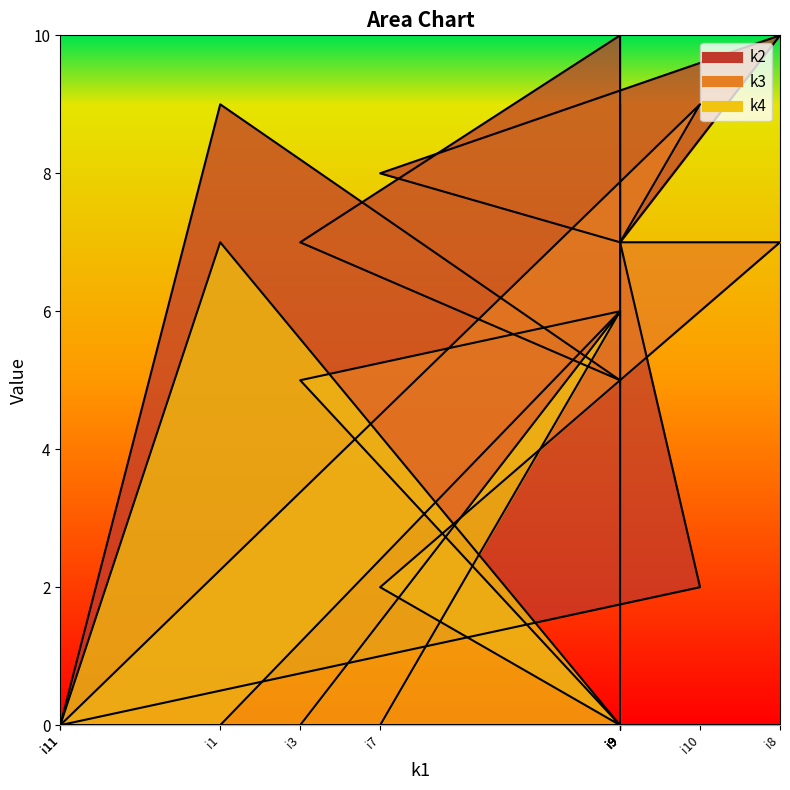

What are all the series names shown in the legend?

k2, k3, k4